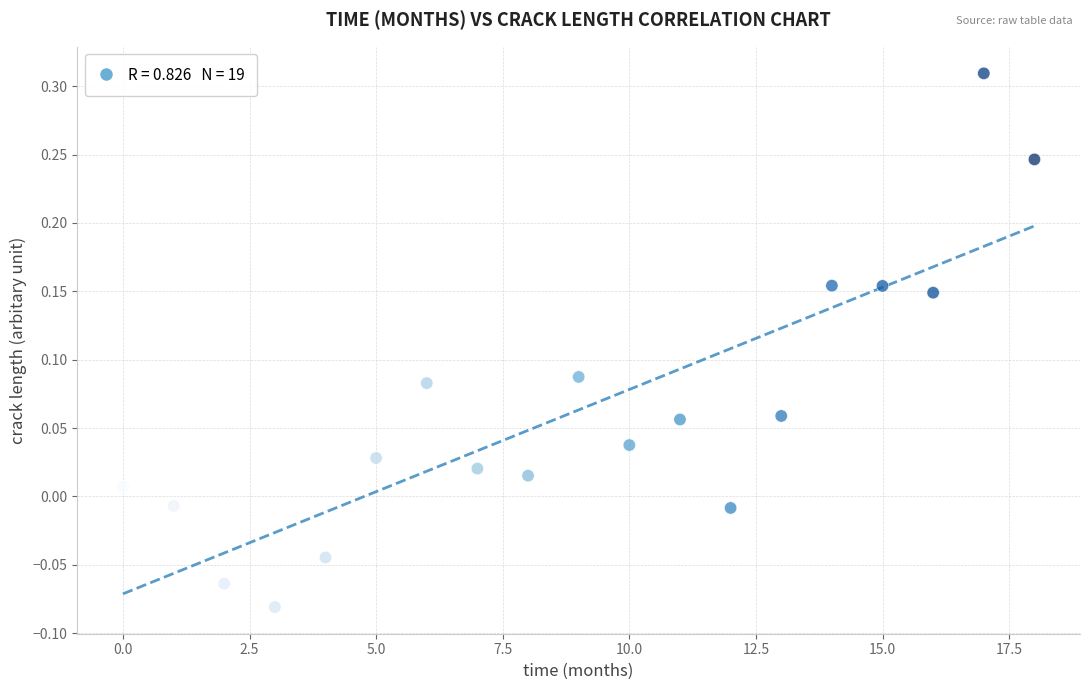

What is the range of Y values (max minus min)?

0.4